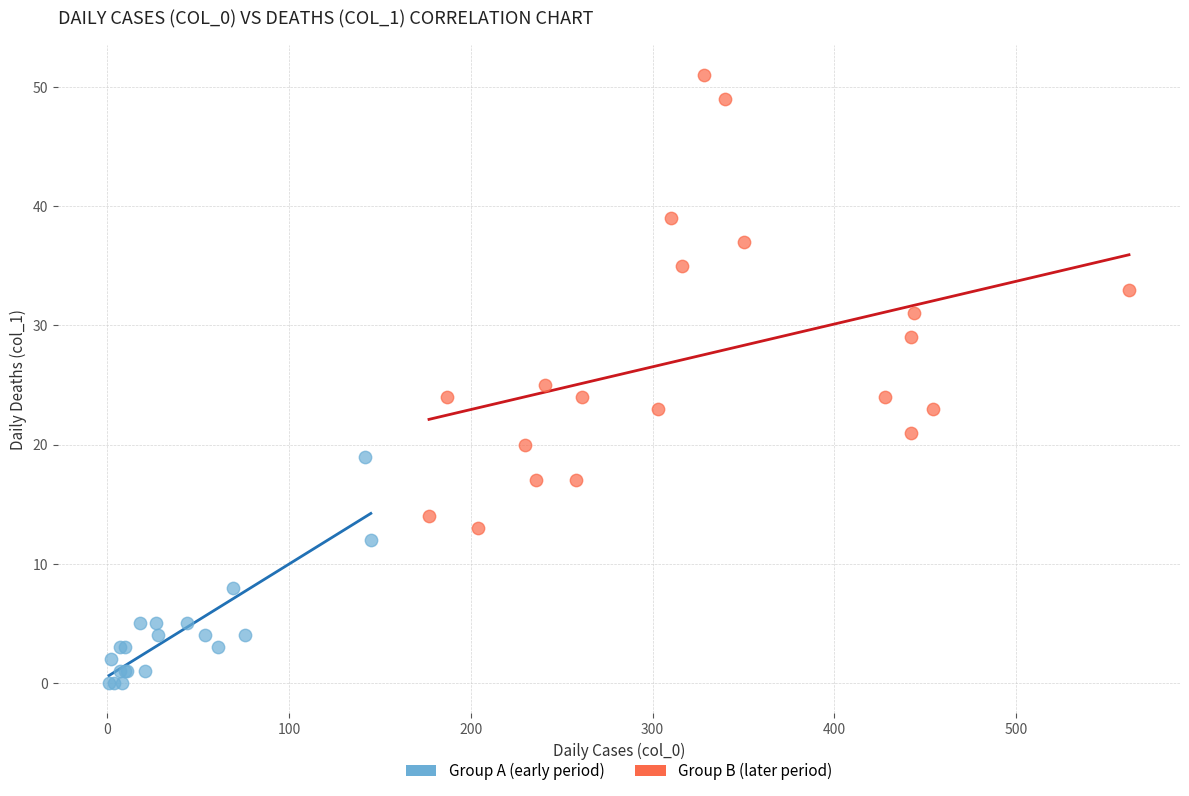

Which series reaches the minimum Y coordinate?

Group A (early period)